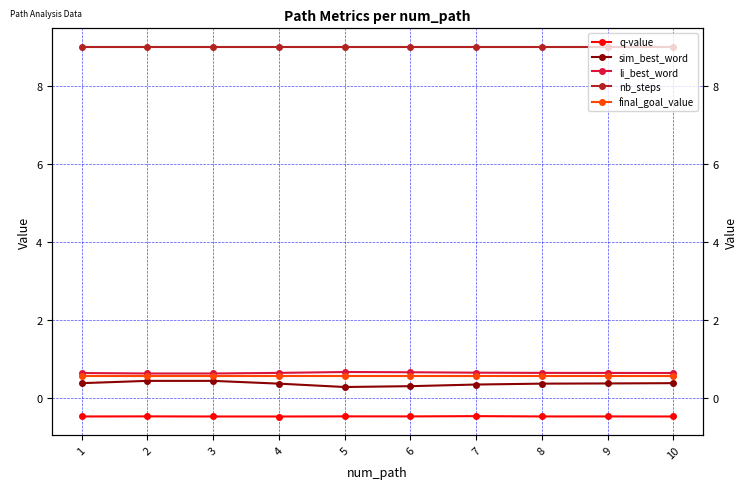

What is the sum of the nb_steps values at 9 and 6?

18.0